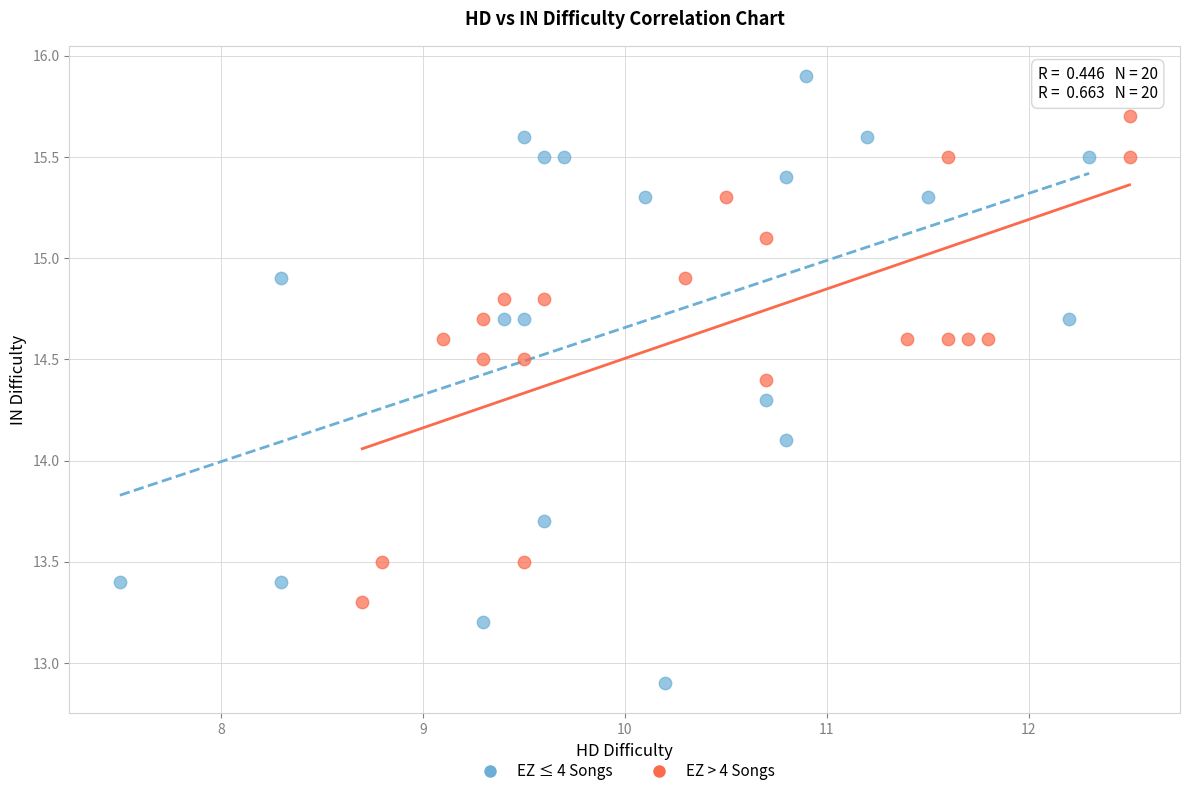

Which series reaches the minimum Y coordinate?

EZ ≤ 4 Songs